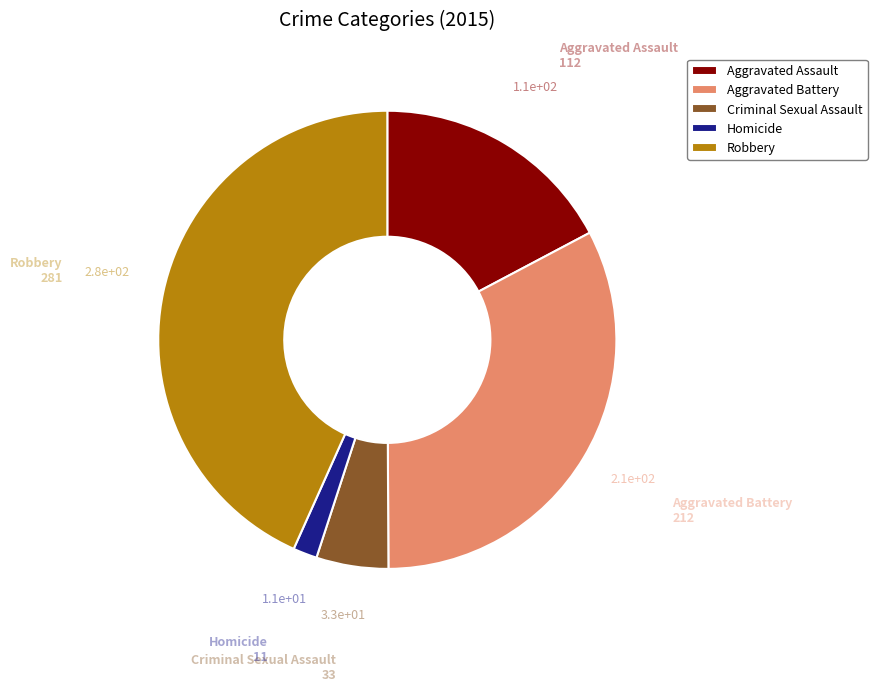

Do Robbery and Aggravated Assault together represent more than half of the pie?

Yes